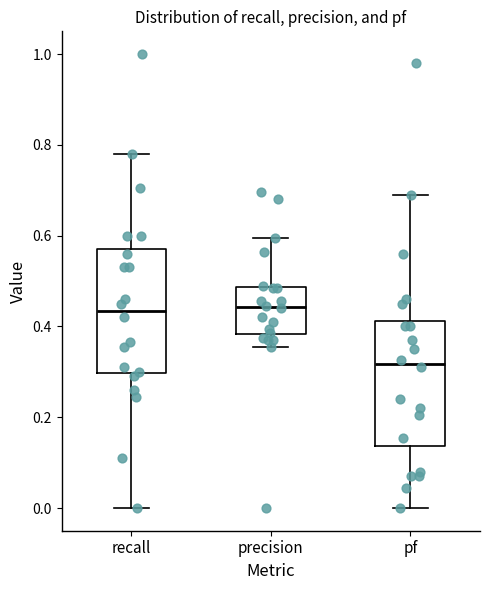

Reading left to right, transcribe this box plot: for each box, give where its median line is, the range the box spans, and where its two whiskers end, as read against the y-axis. The values are not printed on the chart, so give them approximately, as read against the axis.

recall: median 0.44, box 0.30 to 0.58, whiskers 0.00 to 0.78
precision: median 0.44, box 0.38 to 0.48, whiskers 0.36 to 0.60
pf: median 0.32, box 0.14 to 0.42, whiskers 0.00 to 0.70